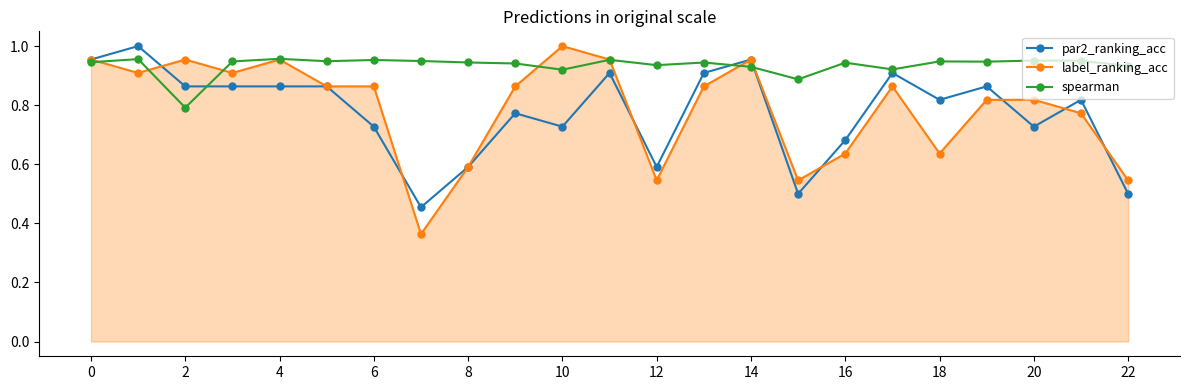

Does the chart display data point markers on the line(s)?

Yes